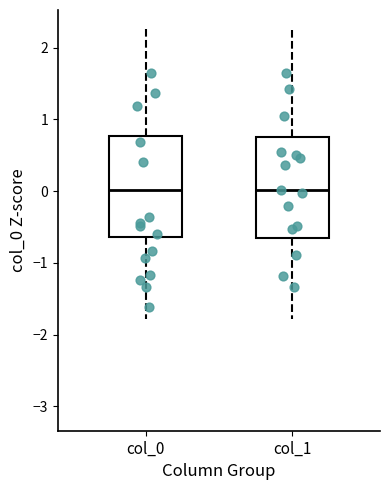

Where does the lower whisker of the box for col_0 end on the y-axis? The values are not printed on the chart, so give them approximately, as read against the axis.

-1.8